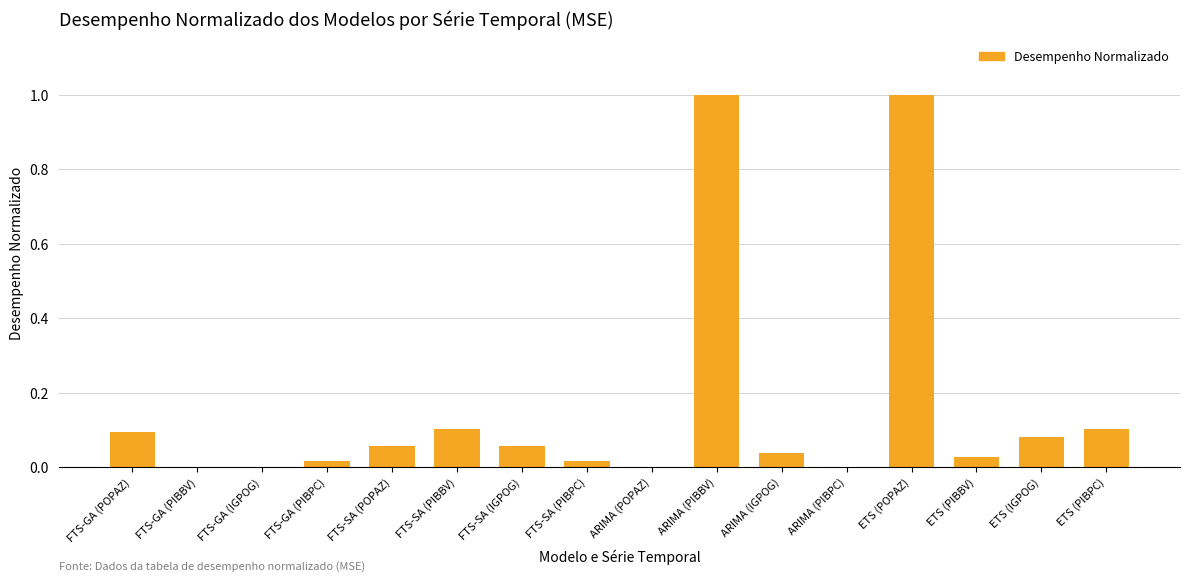

Between ETS (POPAZ) and FTS-GA (PIBPC), which is larger?

ETS (POPAZ)